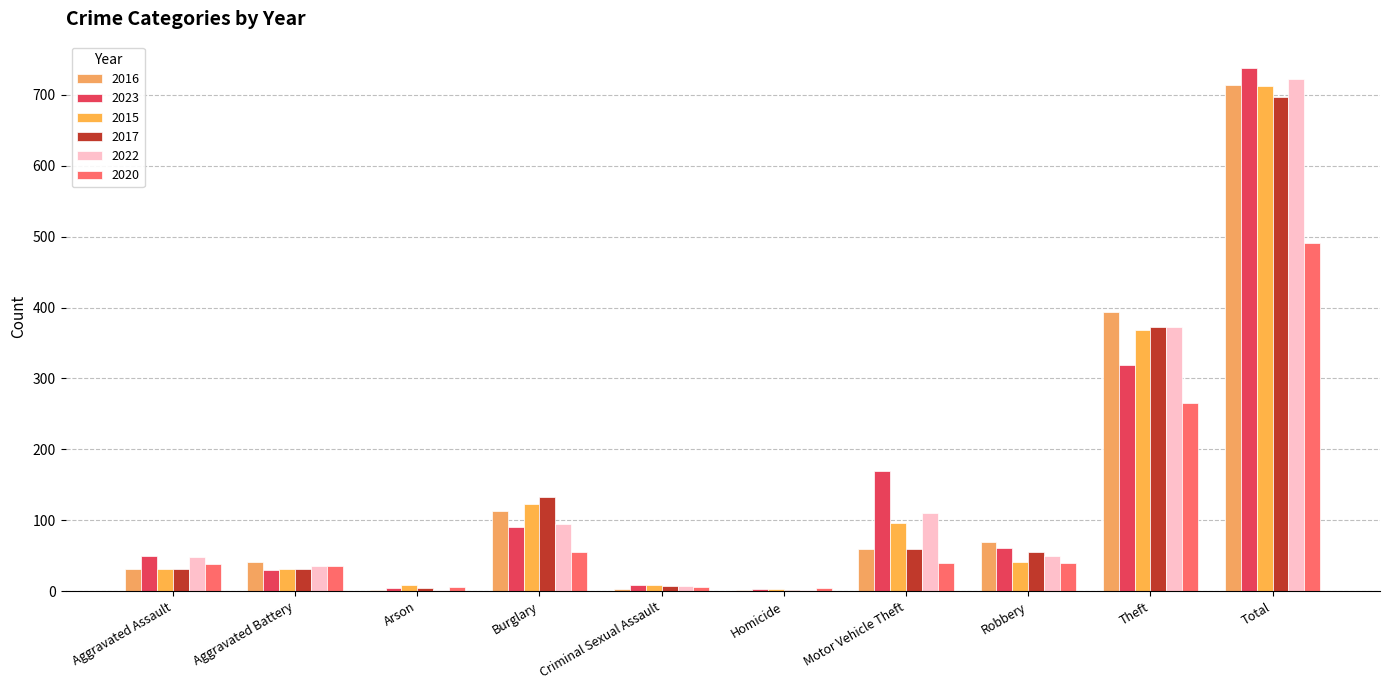

At which category is the sum across all series the highest?

Total